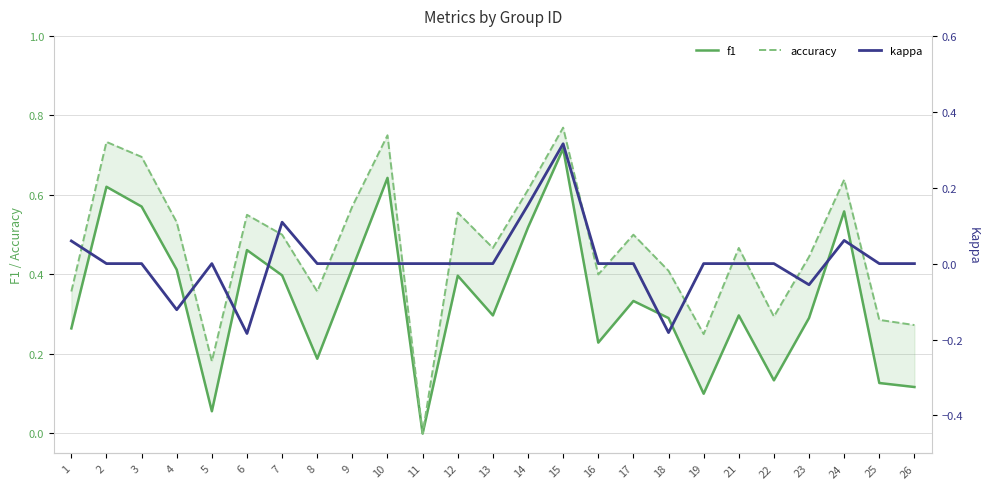

Reading right to left, extract all data points from this chart.

f1: 0.1	0.1	0.6	0.3	0.1	0.3	0.1	0.3	0.3	0.2	0.7	0.5	0.3	0.4	0.0	0.6	0.4	0.2	0.4	0.5	0.1	0.4	0.6	0.6	0.3
accuracy: 0.3	0.3	0.6	0.4	0.3	0.5	0.2	0.4	0.5	0.4	0.8	0.6	0.5	0.6	0.0	0.8	0.6	0.4	0.5	0.6	0.2	0.5	0.7	0.7	0.4
kappa: 0.0	0.0	0.1	-0.1	0.0	0.0	0.0	-0.2	0.0	0.0	0.3	0.2	0.0	0.0	0.0	0.0	0.0	0.0	0.1	-0.2	0.0	-0.1	0.0	0.0	0.1